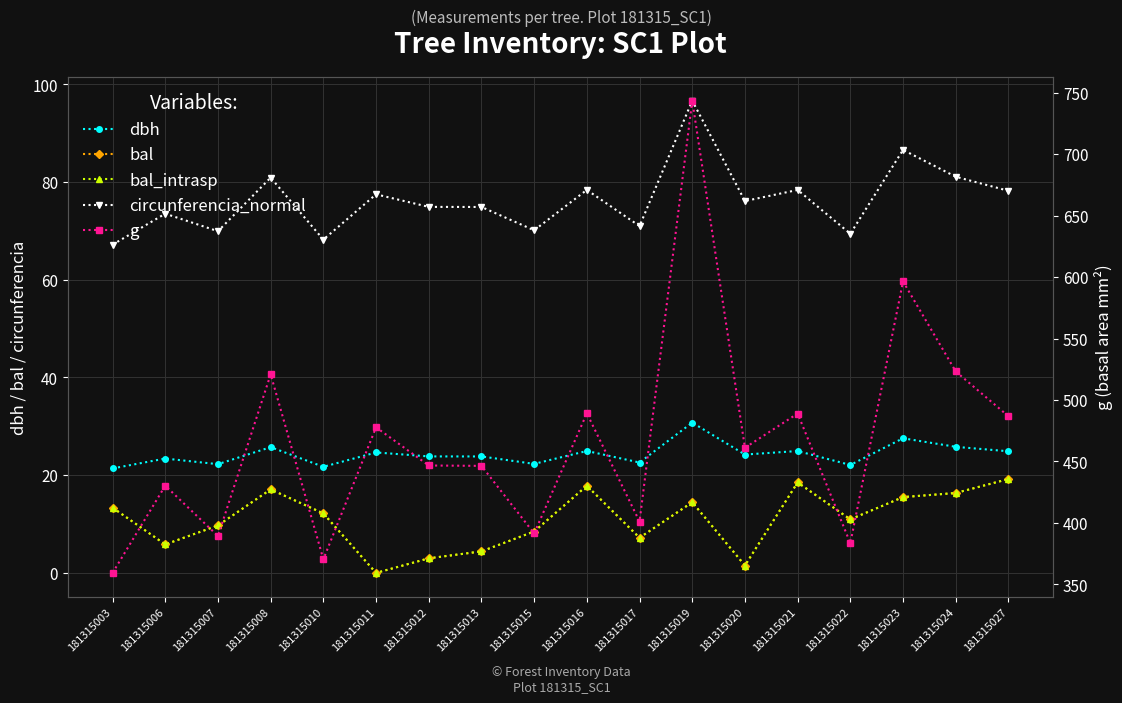

How many values in the bal series are below 12?

9